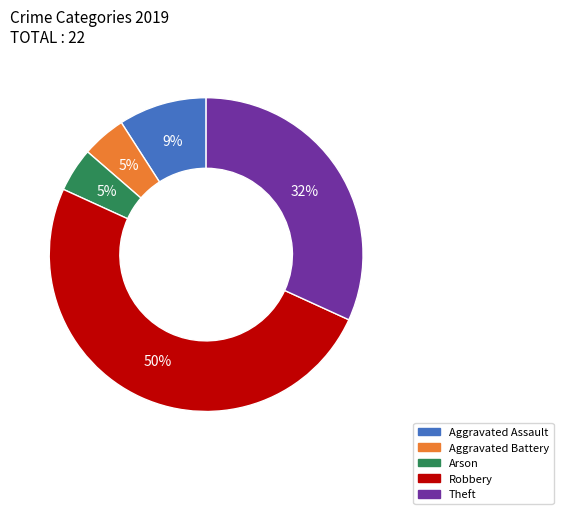

Combined, do Aggravated Battery and Arson account for over 50%?

No